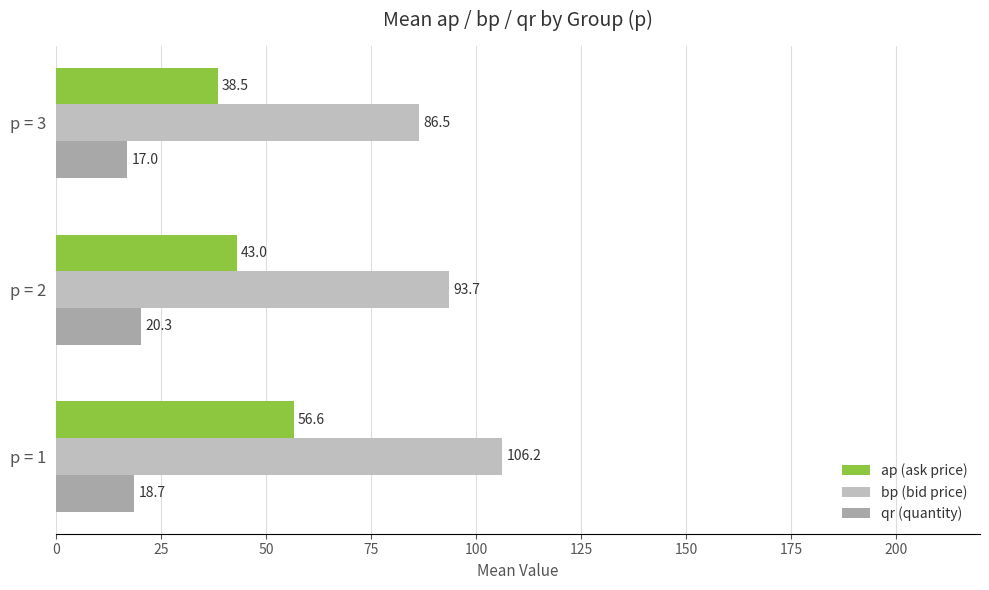

What is the minimum value shown in the chart?

17.0